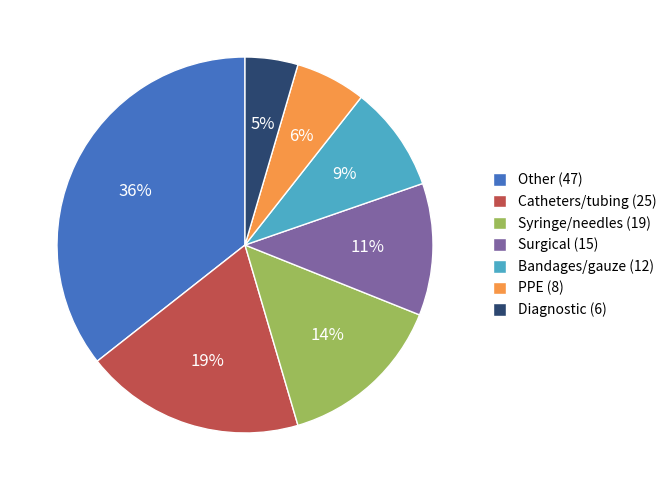

To the nearest percent, what is the difference between the Surgical and Syringe/needles slice percentages?

3%